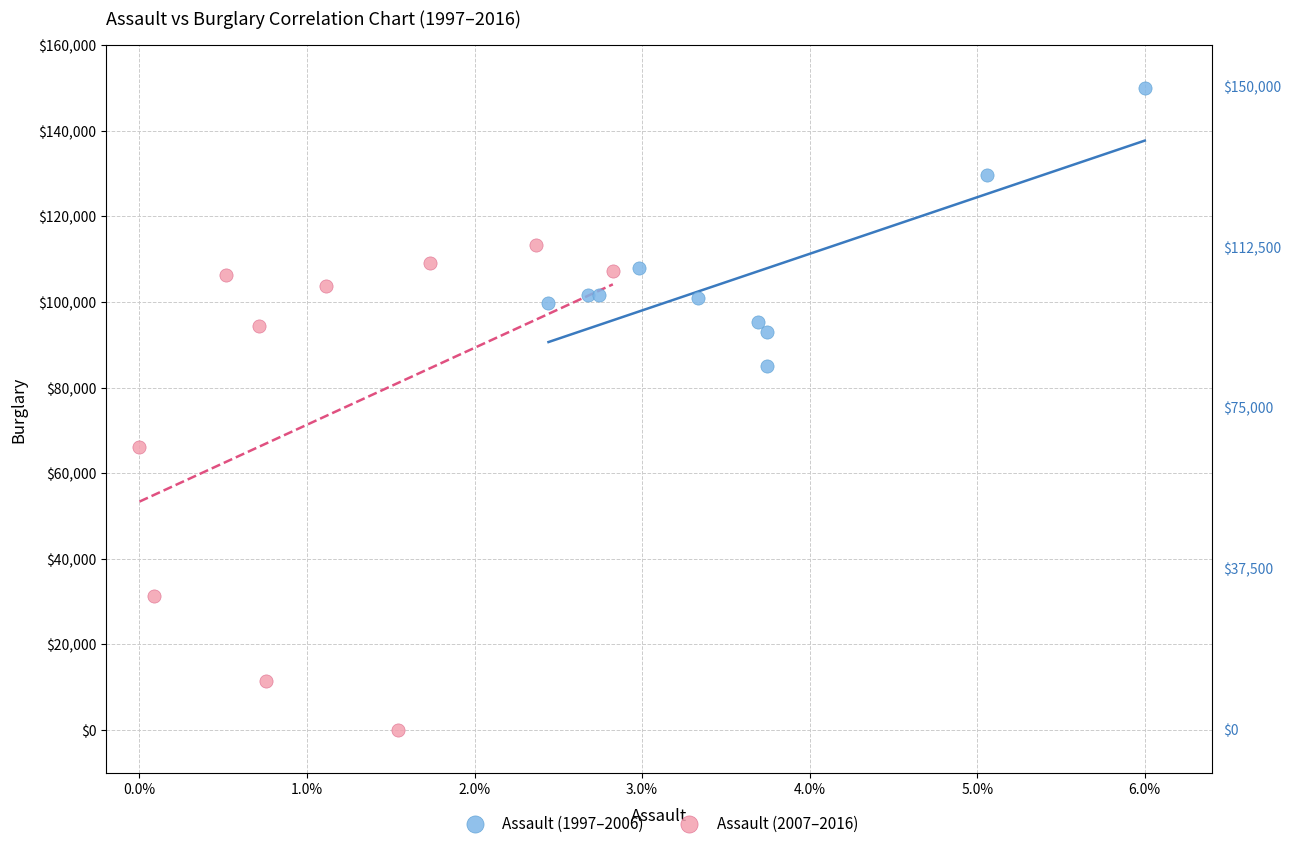

Which series has the widest spread of Y values?

Assault (2007–2016)